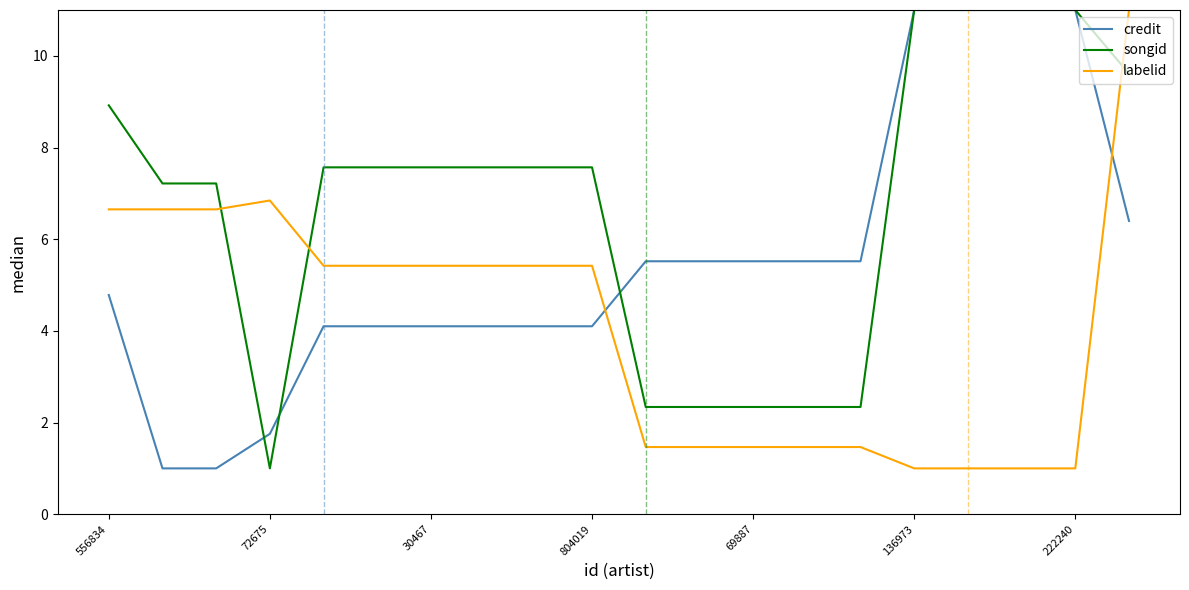

What is the minimum value for songid?

1.0